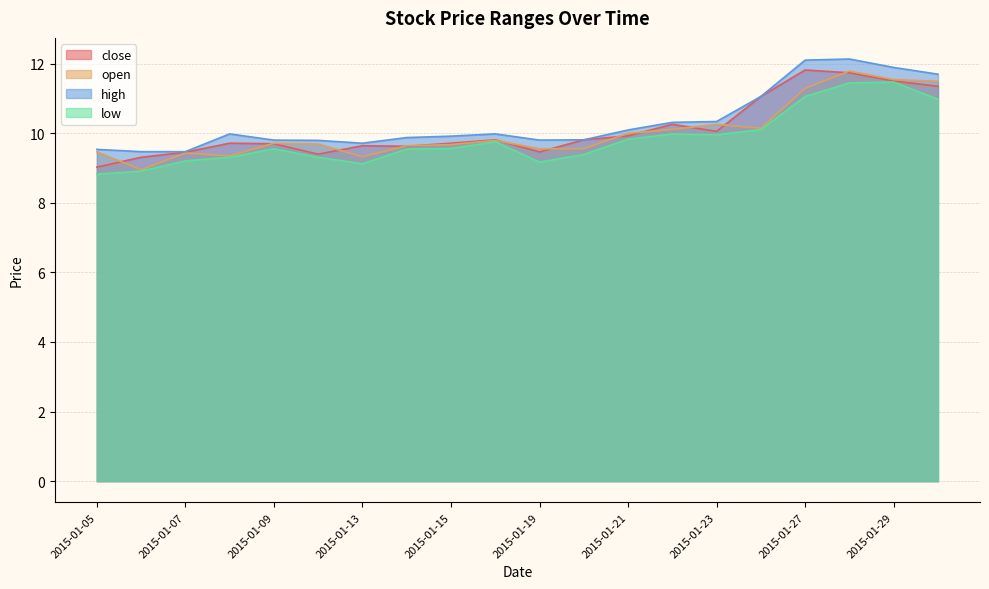

What is the difference between the open values at 2015-01-19 and 2015-01-21?

0.4